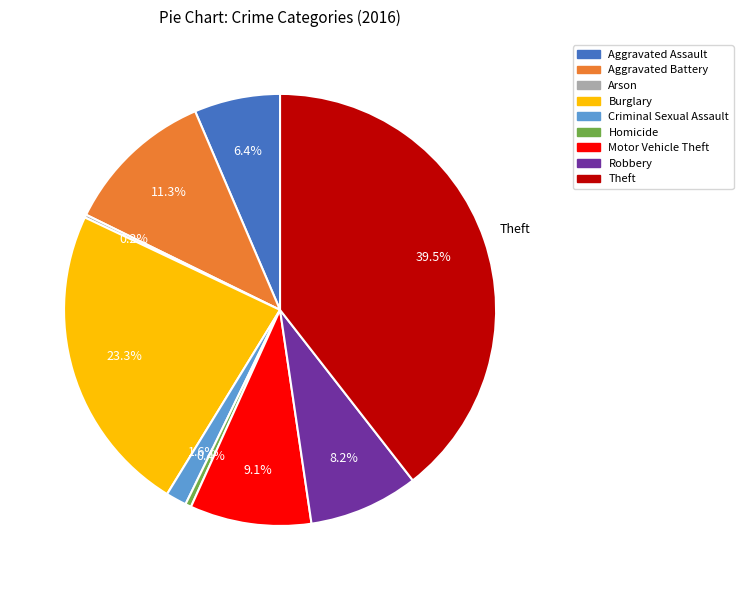

Which category has the biggest portion of the pie?

Theft